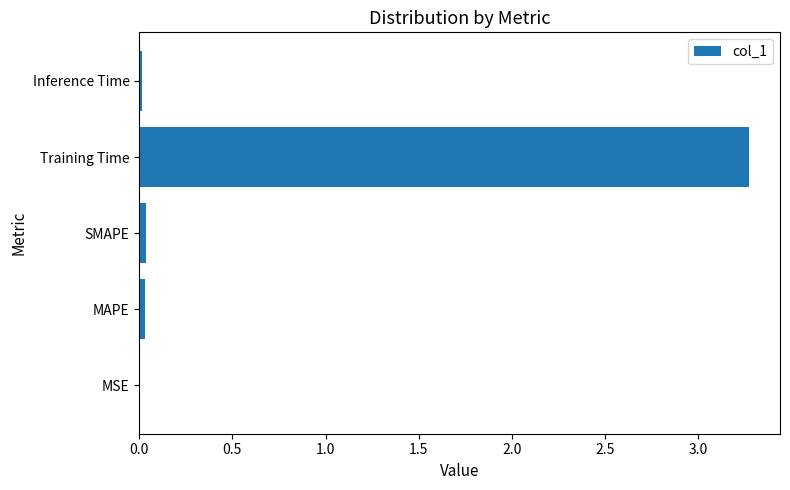

What is the sum of all values?

3.4